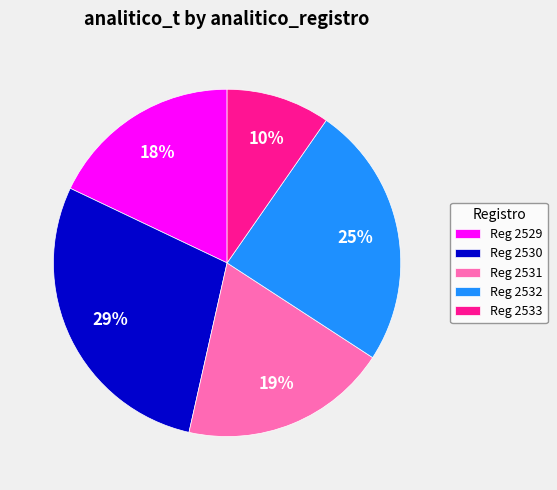

Is it true that Reg 2529 is 18% of the pie?

True